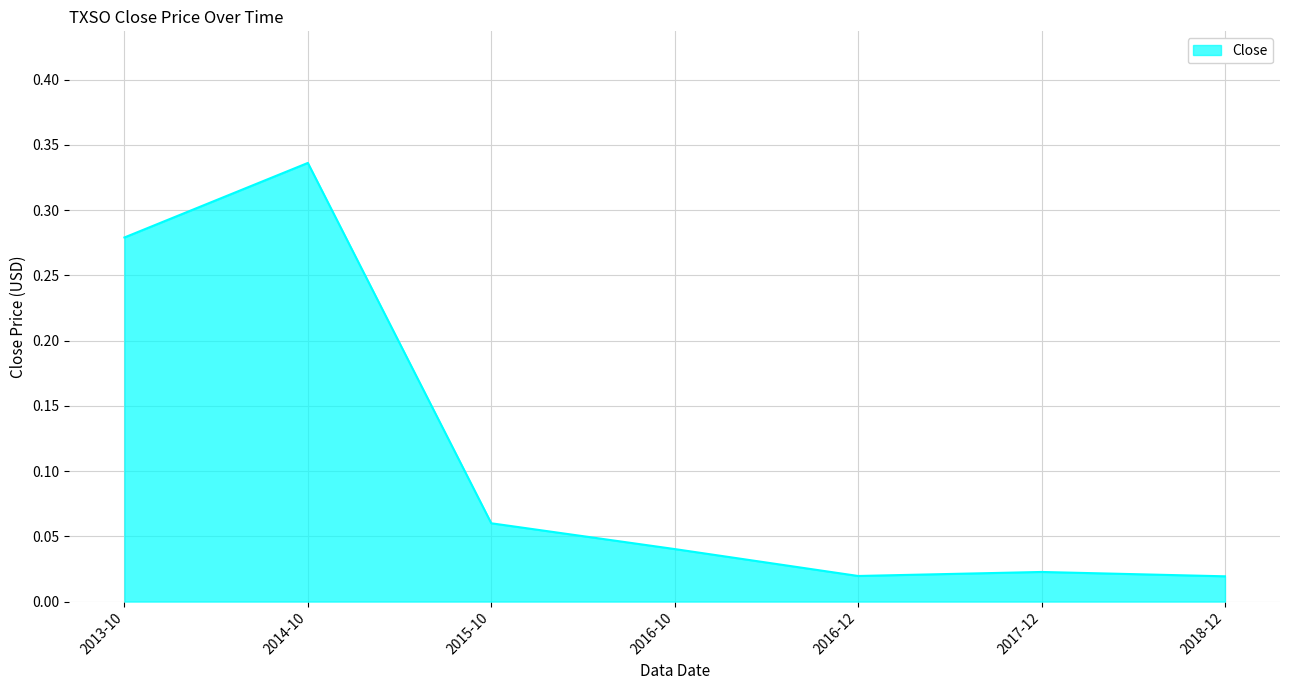

How many interior local valleys (lower than both neighbors) does the data have?

1